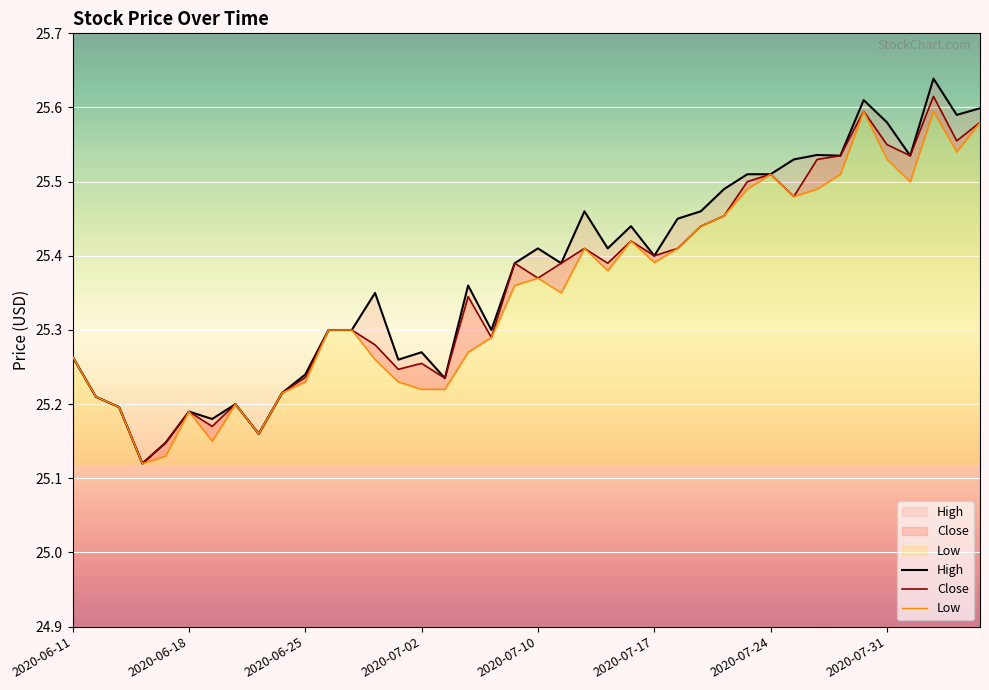

What is the value of the Low point at the 32nd from the left?

25.5